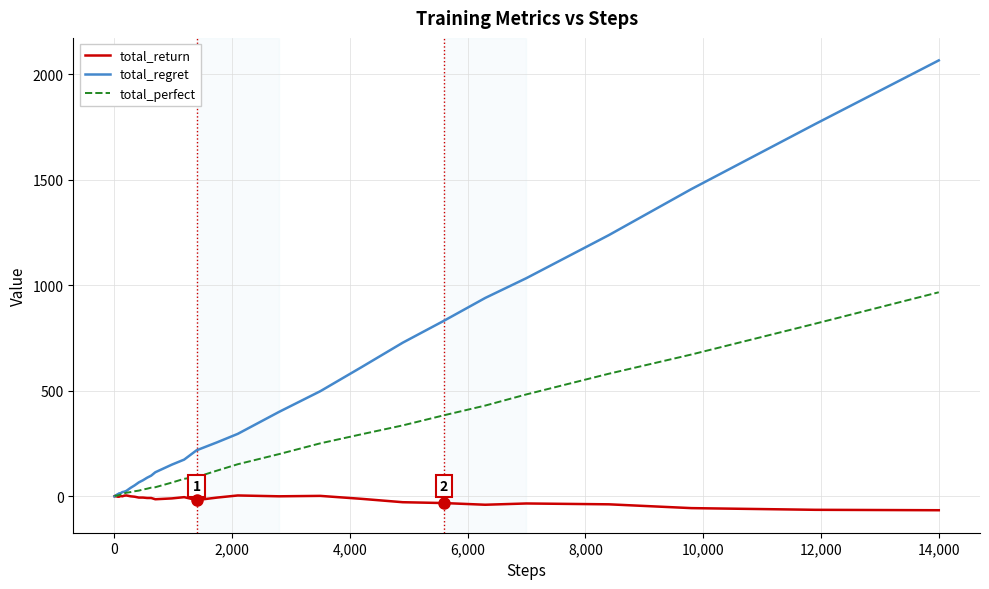

What is the highest value of the total_regret series?

2066